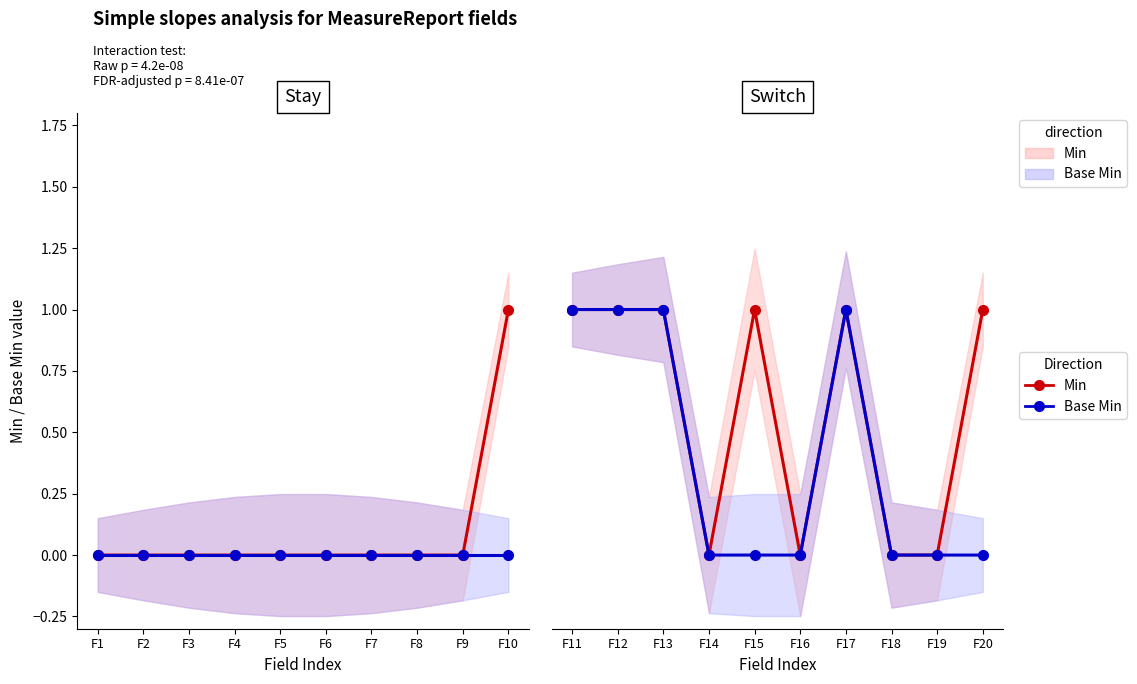

True or false: Min has a value of 1 at F20.

True